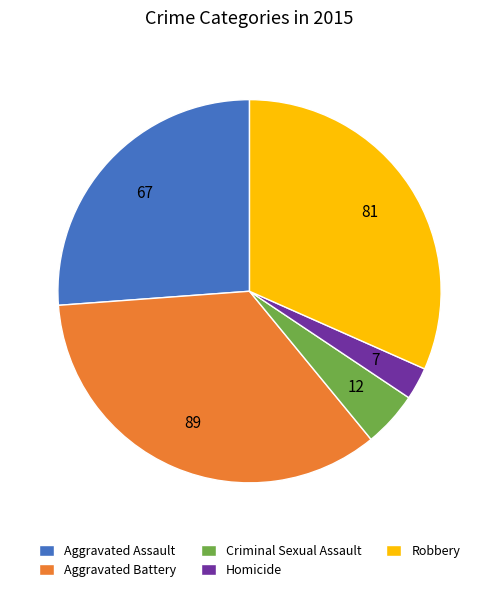

What is the ratio of the value at Homicide to the value at Aggravated Battery?

0.1